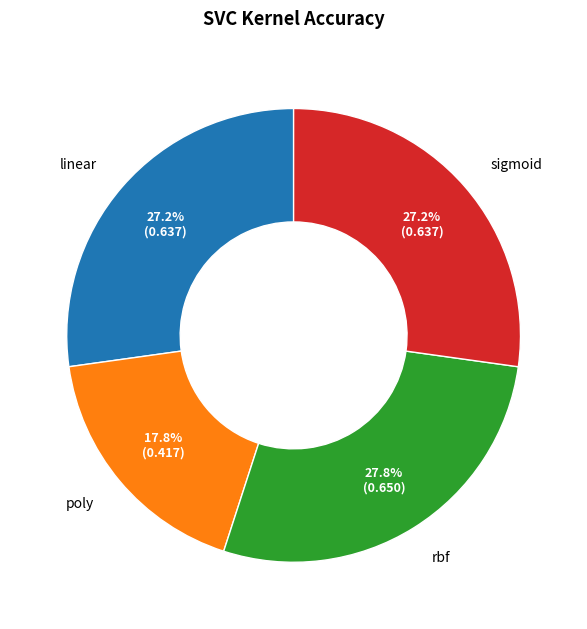

Between sigmoid and rbf, which is larger?

rbf